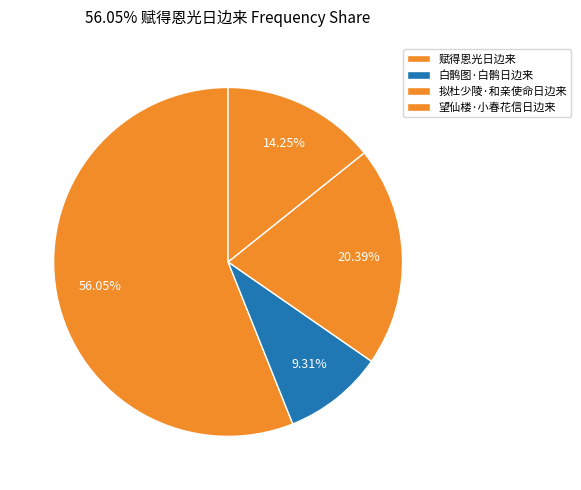

To the nearest percent, what percentage of the pie is 拟杜少陵·和亲使命日边来?

20%